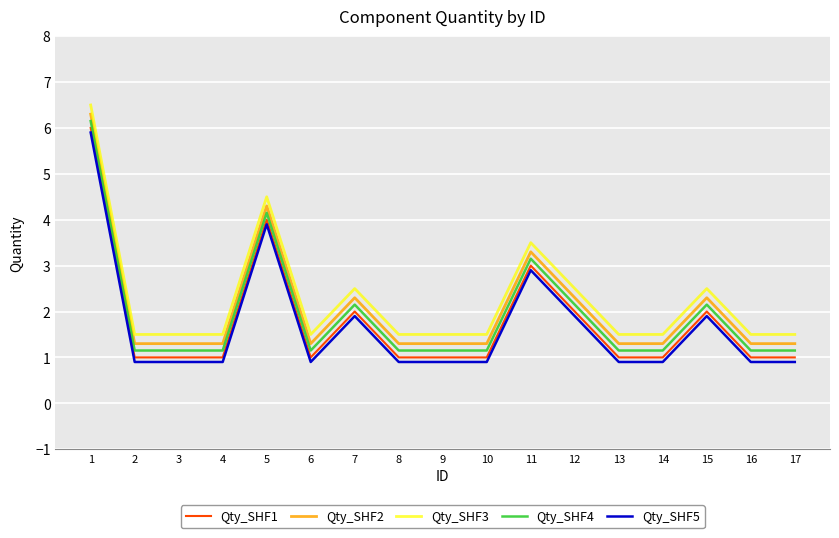

List the series in order of their peak value, highest first.

Qty_SHF3, Qty_SHF2, Qty_SHF4, Qty_SHF1, Qty_SHF5